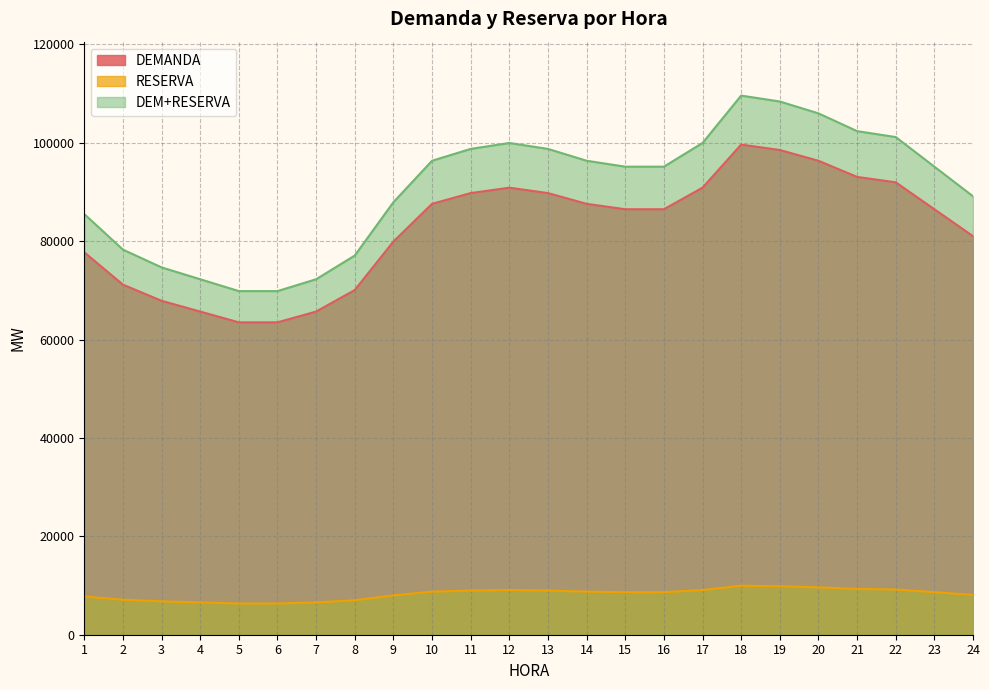

What is the greatest value displayed?

109579.5